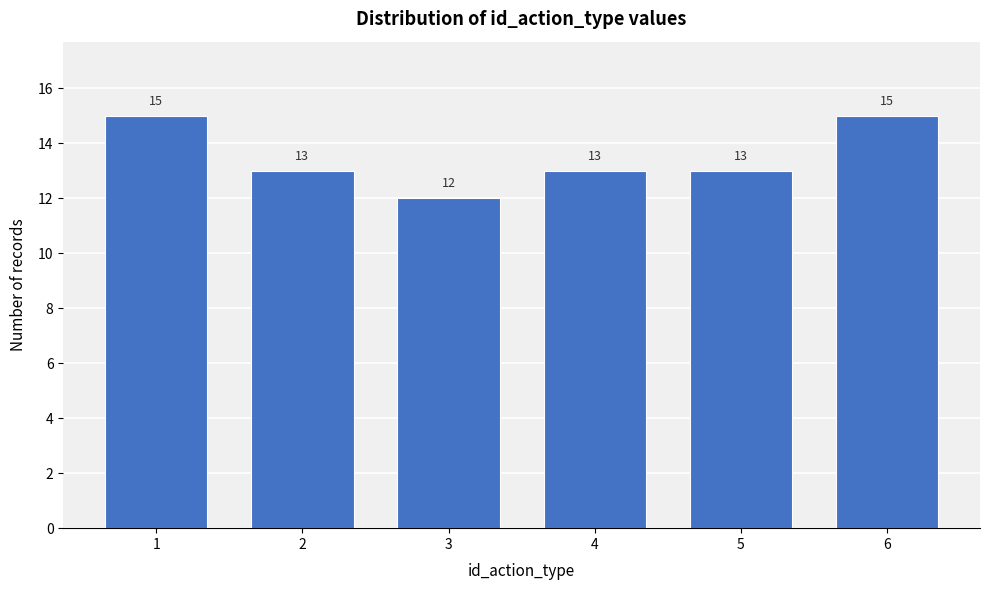

Reading left to right, list all the values displayed in this chart.

15	13	12	13	13	15